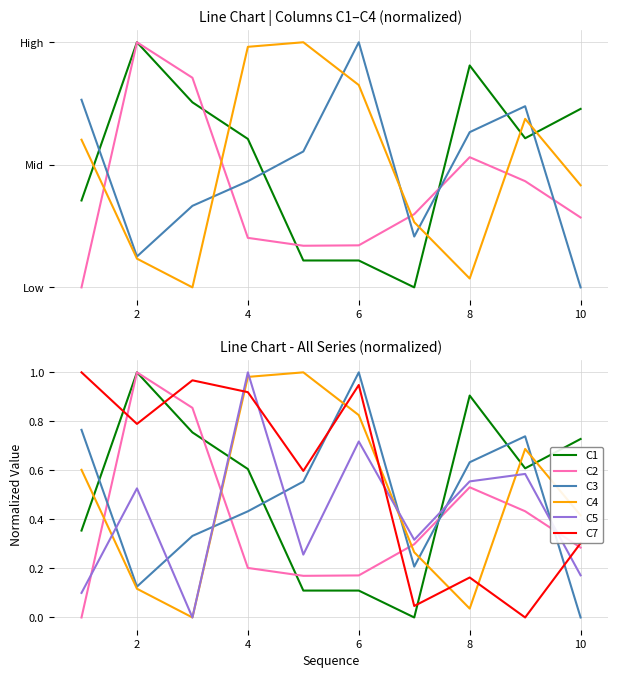

What is the average value of the C4 series?

0.5